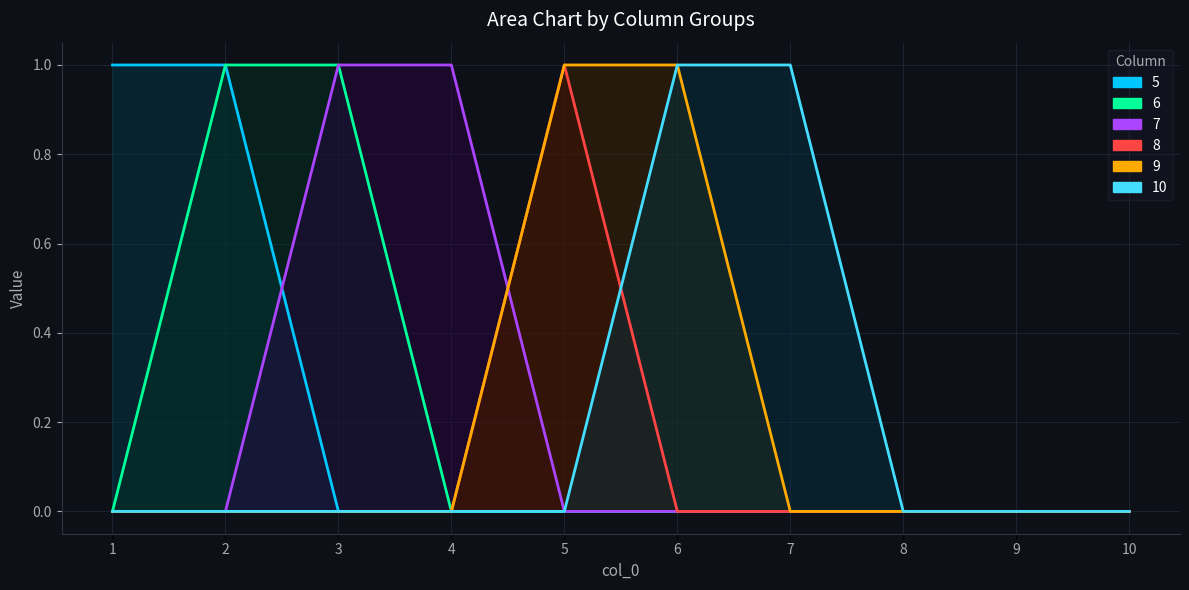

What is the sum of all 9 values?

2